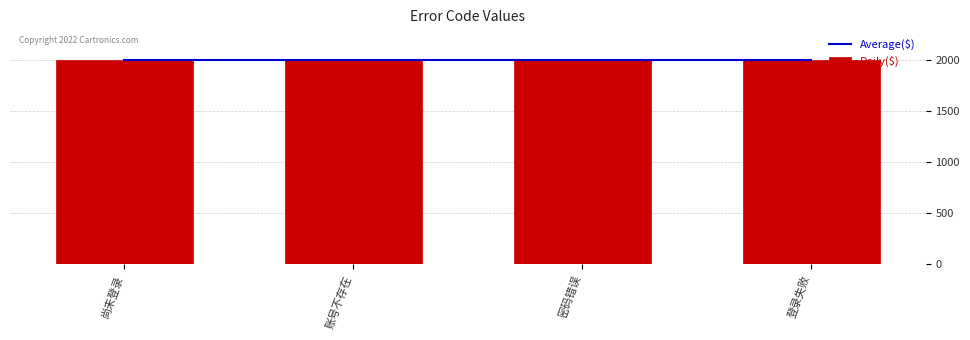

What is the highest value of the Daily($) series?

2004